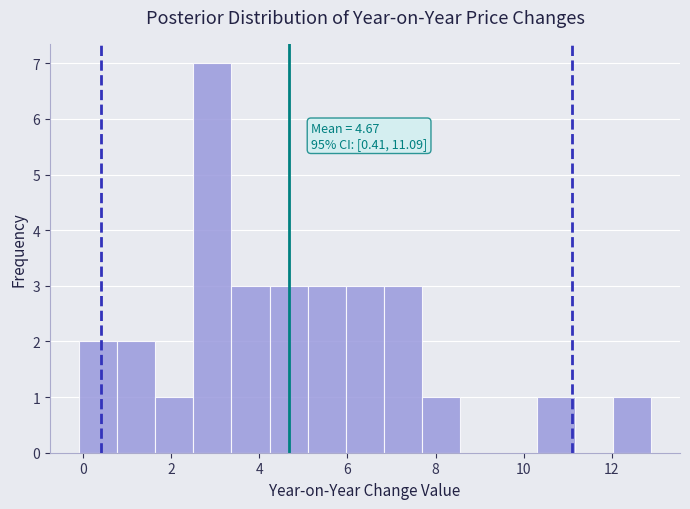

Over which range of the x-axis is the bar tallest?

2.6 to 3.4